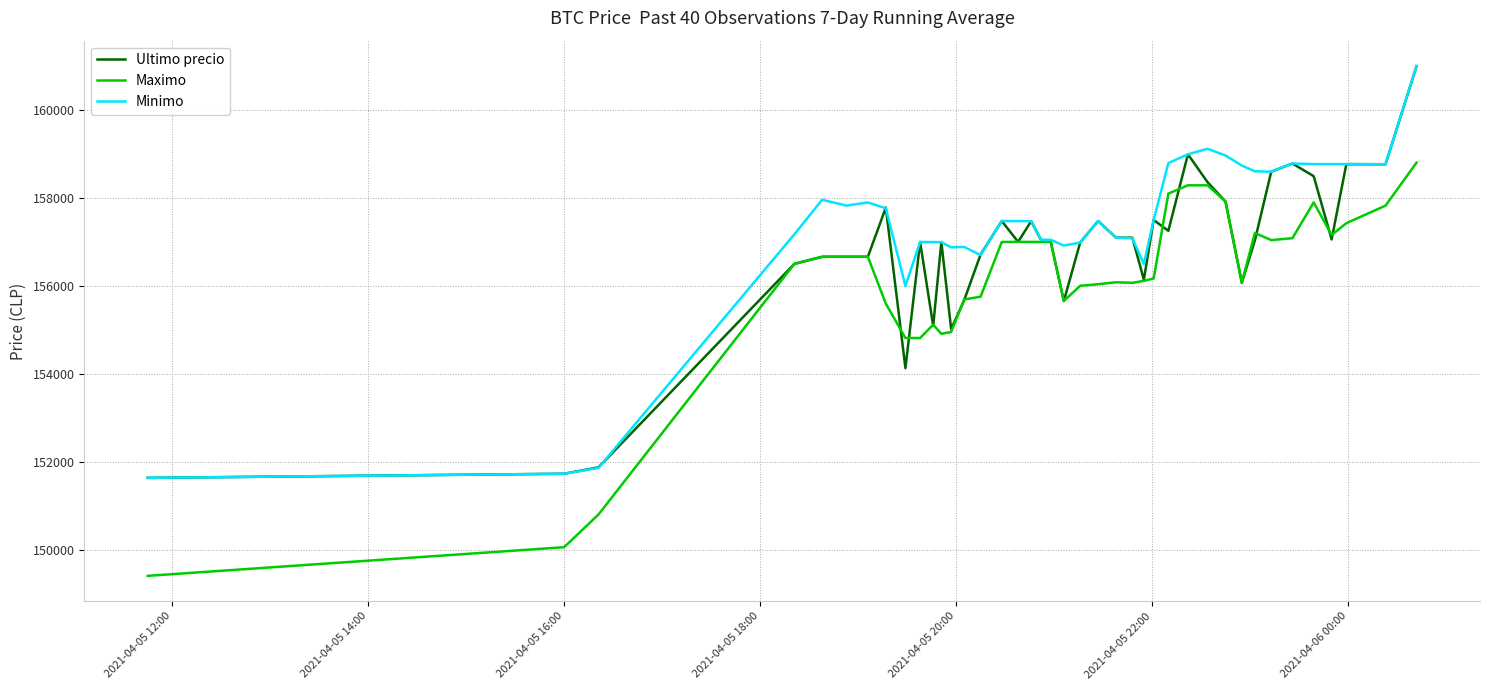

True or false: Maximo and Ultimo precio cross at least once.

True